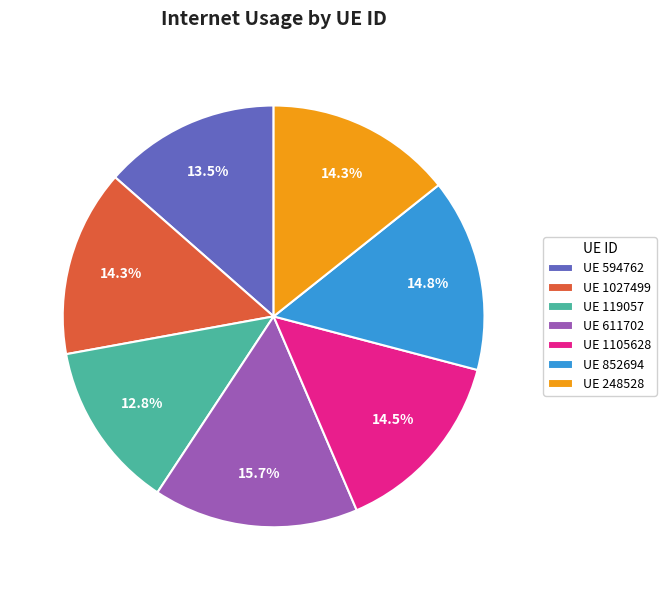

What is the largest slice in the pie chart?

UE 611702